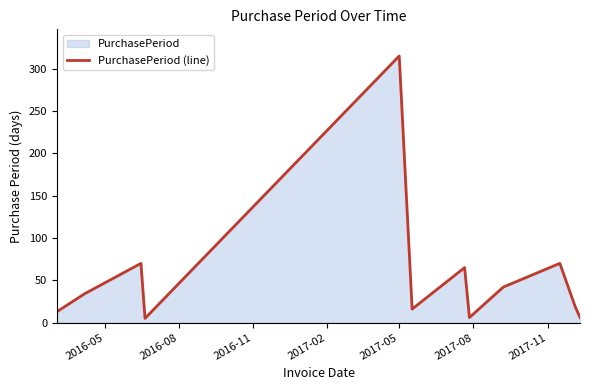

What is the greatest value displayed?

315